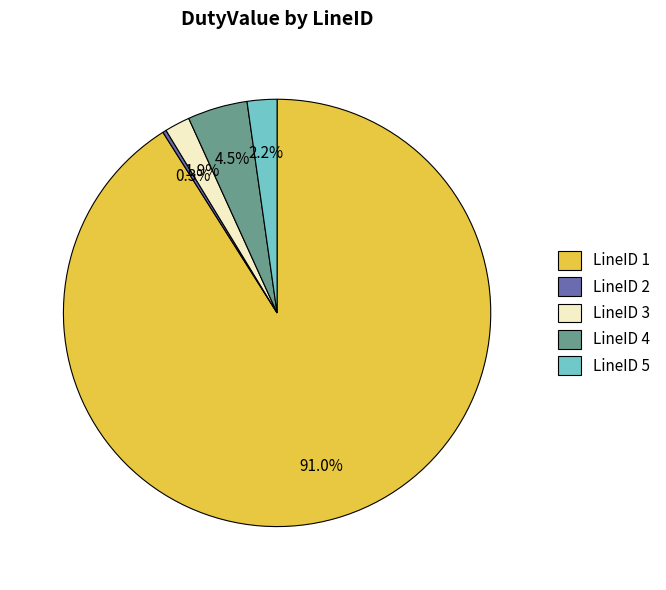

The LineID 3 slice represents 2% of the pie. True or false?

True